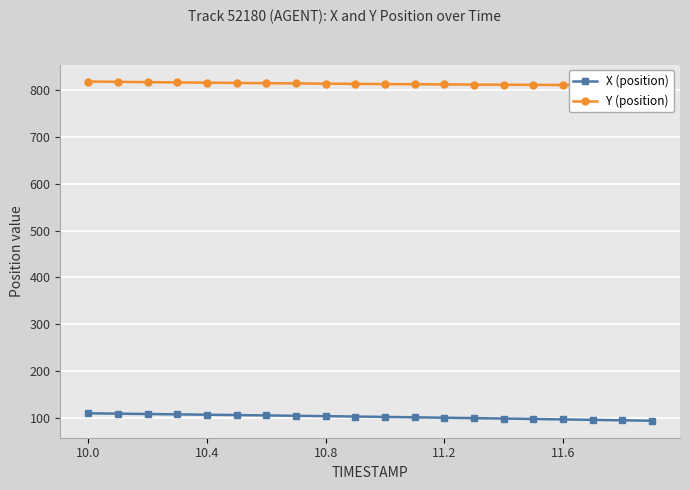

How many data points in Y (position) are less than 814?

10